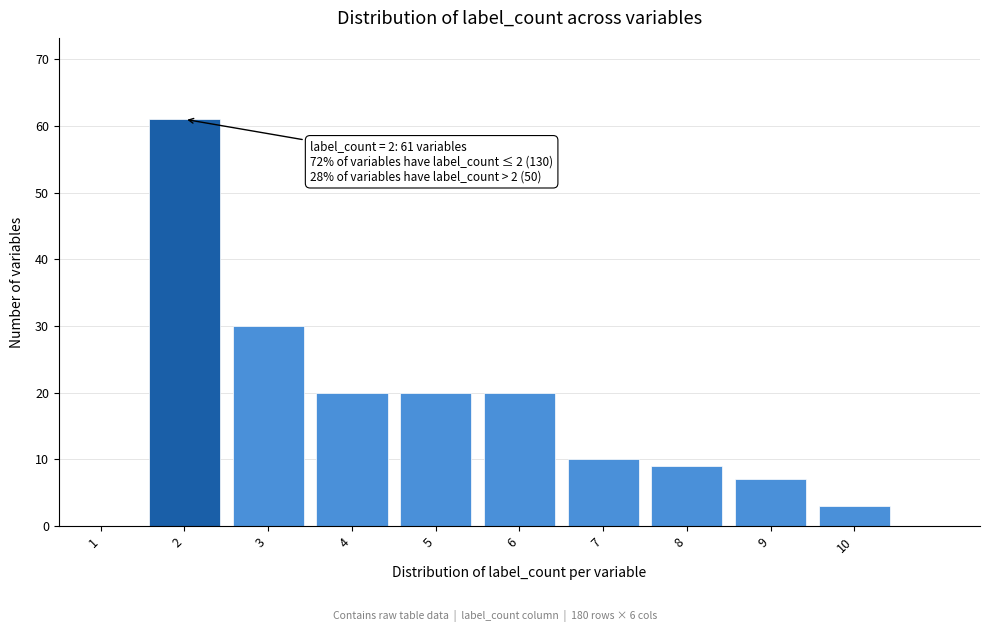

Reading right to left, extract all data points from this chart.

10=3	9=7	8=9	7=10	6=20	5=20	4=20	3=30	2=61	1=0